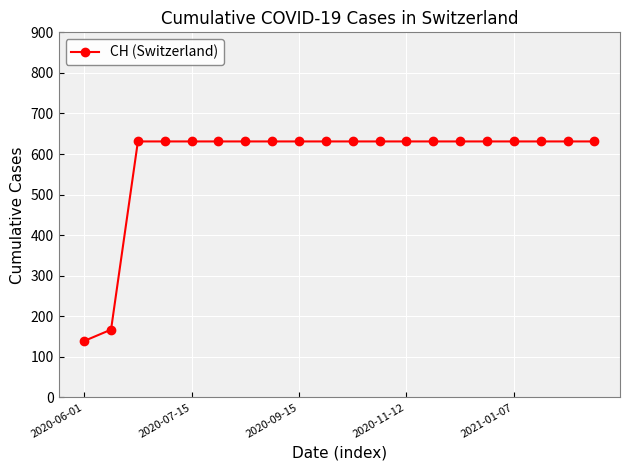

What is the value of the 4th point from the left?

631